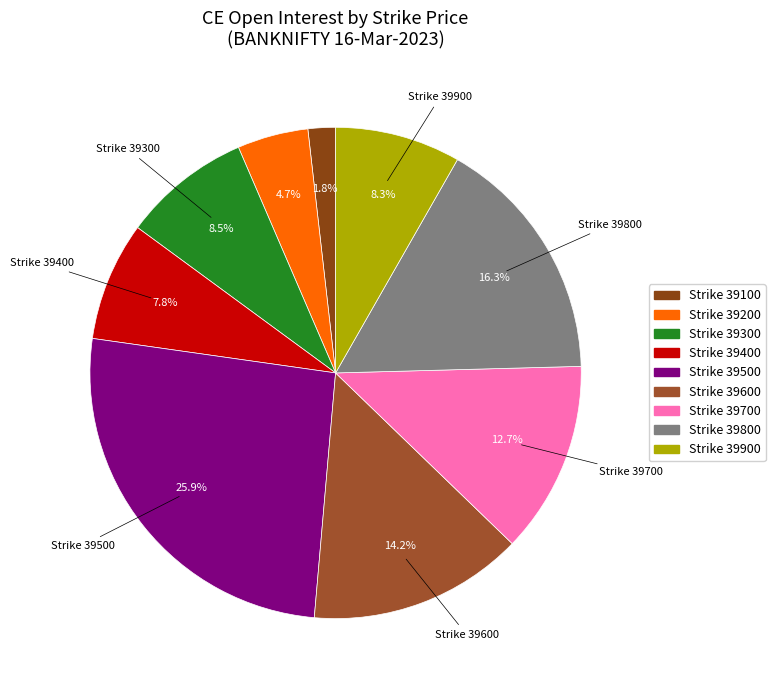

Is there any slice that represents more than half of the pie?

No